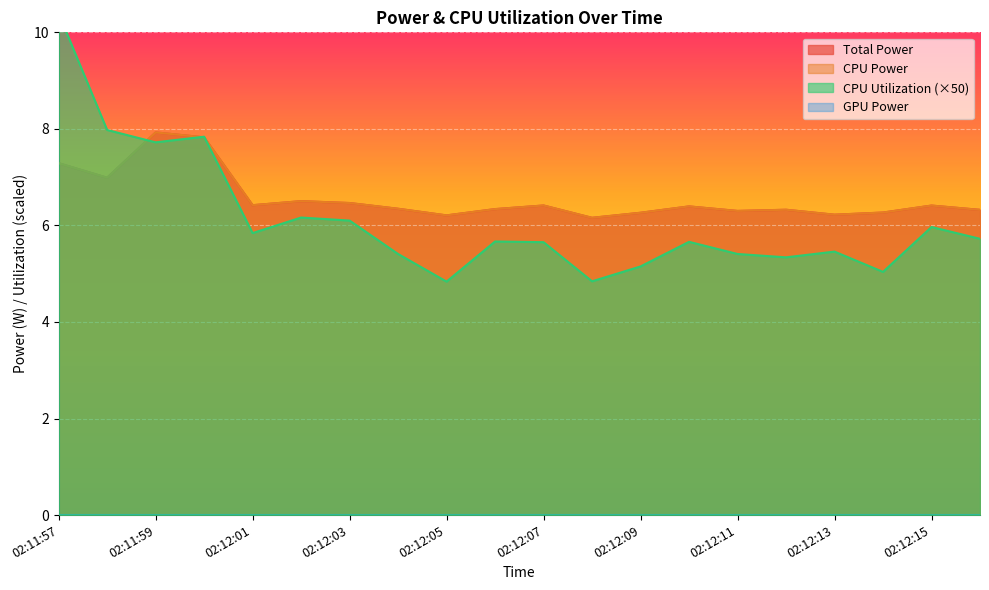

What is the difference between the maximum and minimum values in the CPU Utilization series?

5.6